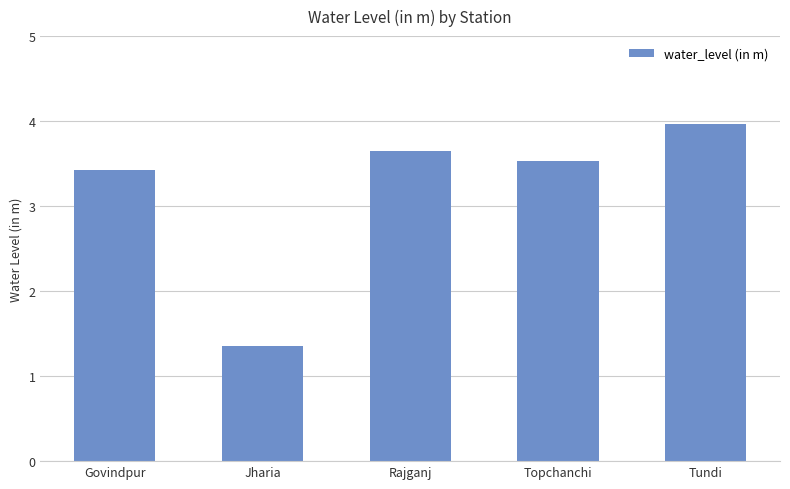

List the labels in order of value, largest first.

Tundi, Rajganj, Topchanchi, Govindpur, Jharia